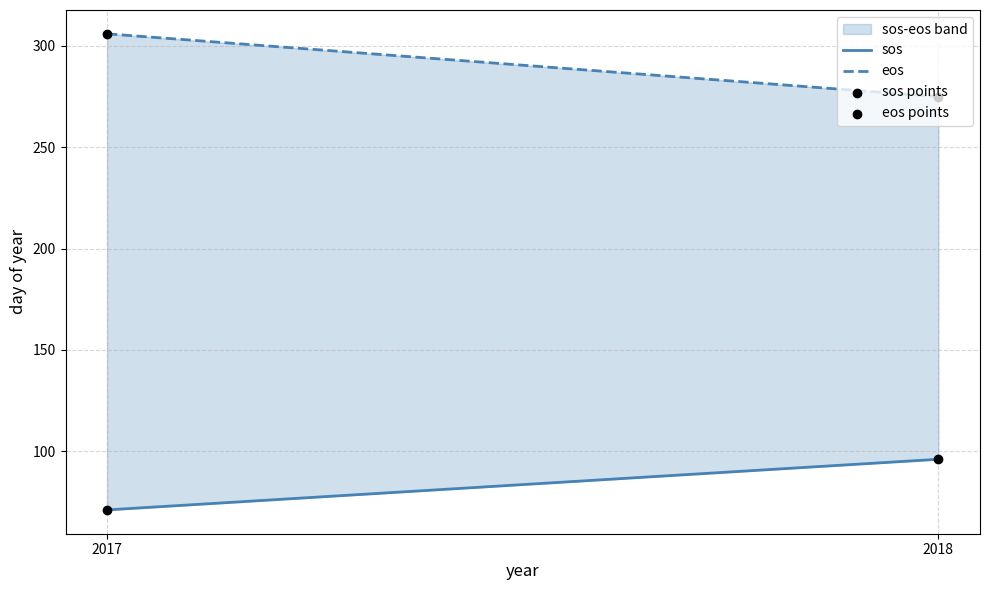

Which series has the largest total across all categories?

eos